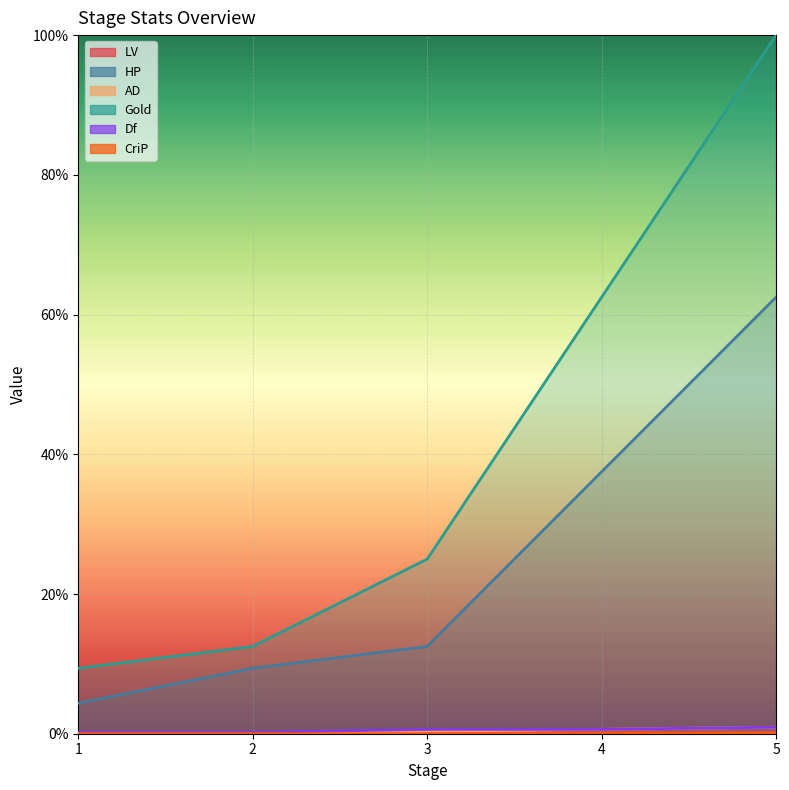

What is the approximate value of AD at 4?

0.6